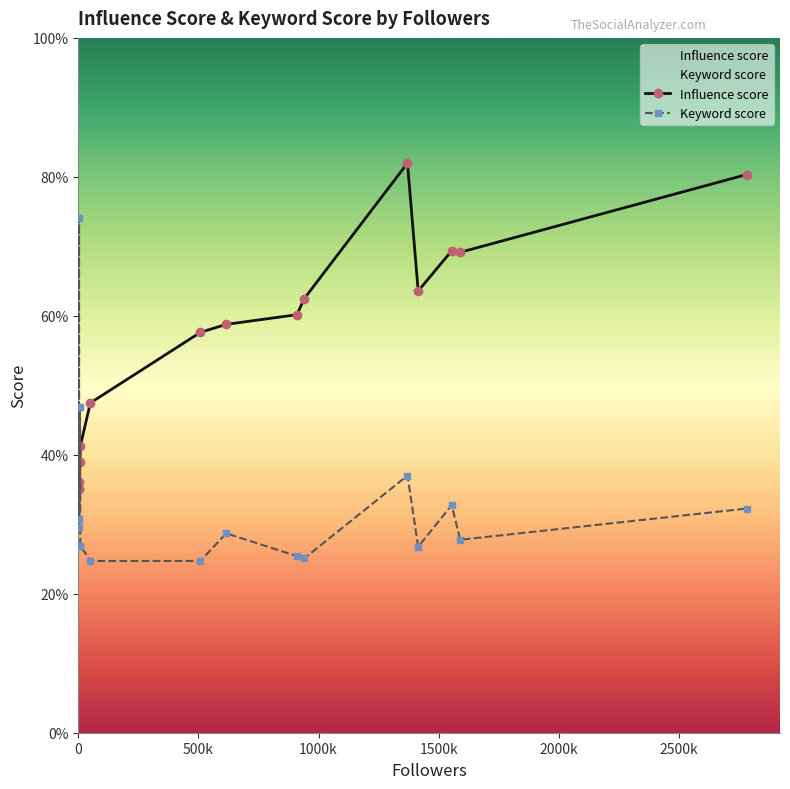

What is the smallest value displayed?

24.7